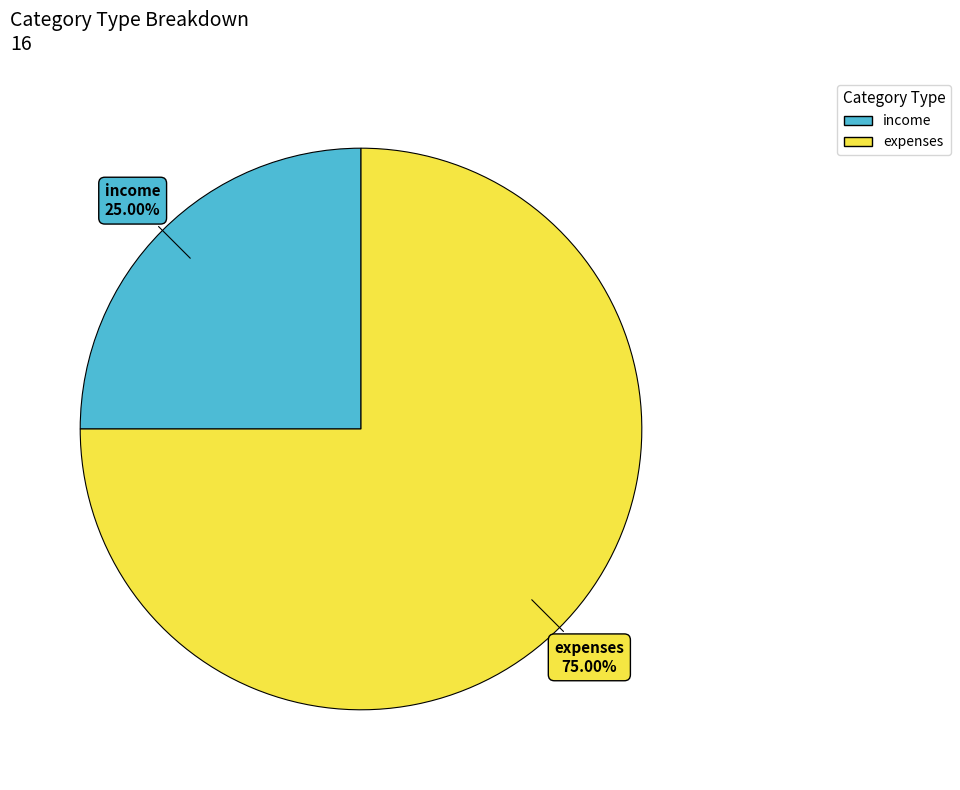

Which category accounts for the majority?

expenses